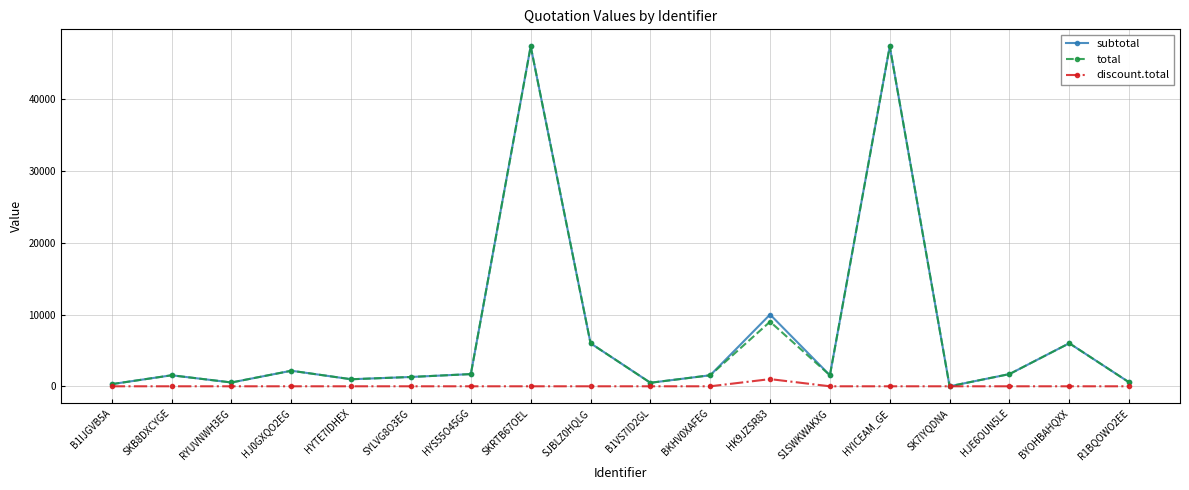

True or false: subtotal has more than 0 points higher than both neighbors.

True